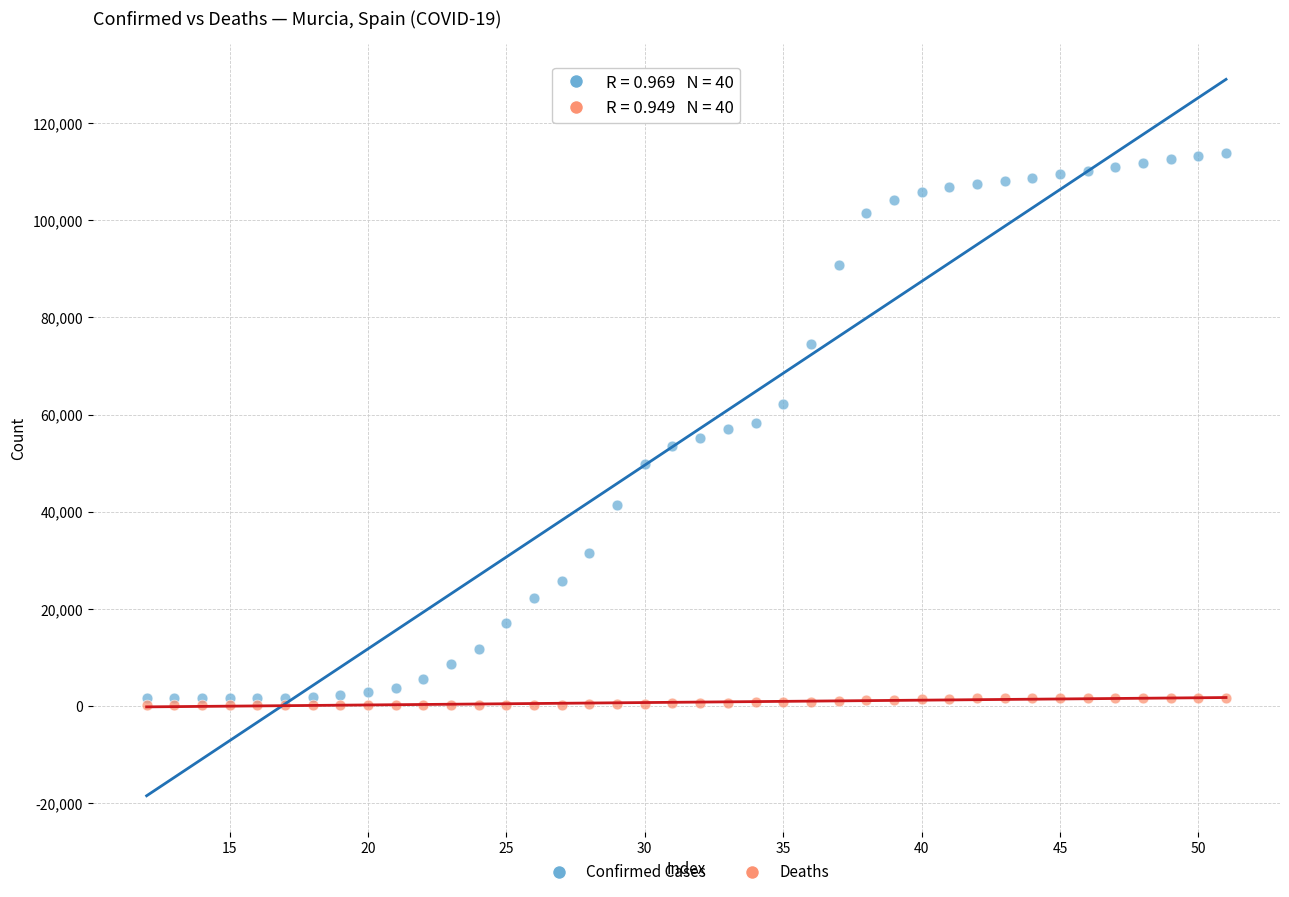

Which series has the widest spread of Y values?

Confirmed Cases